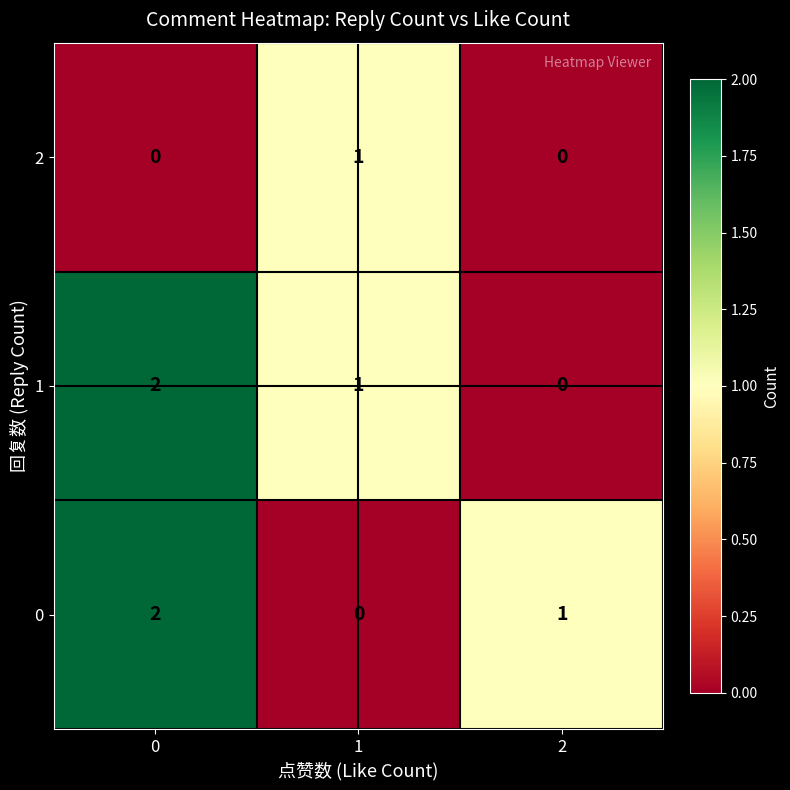

Reading left to right, what are all the values shown in this chart?

2: 0	1	0
1: 2	1	0
0: 2	0	1